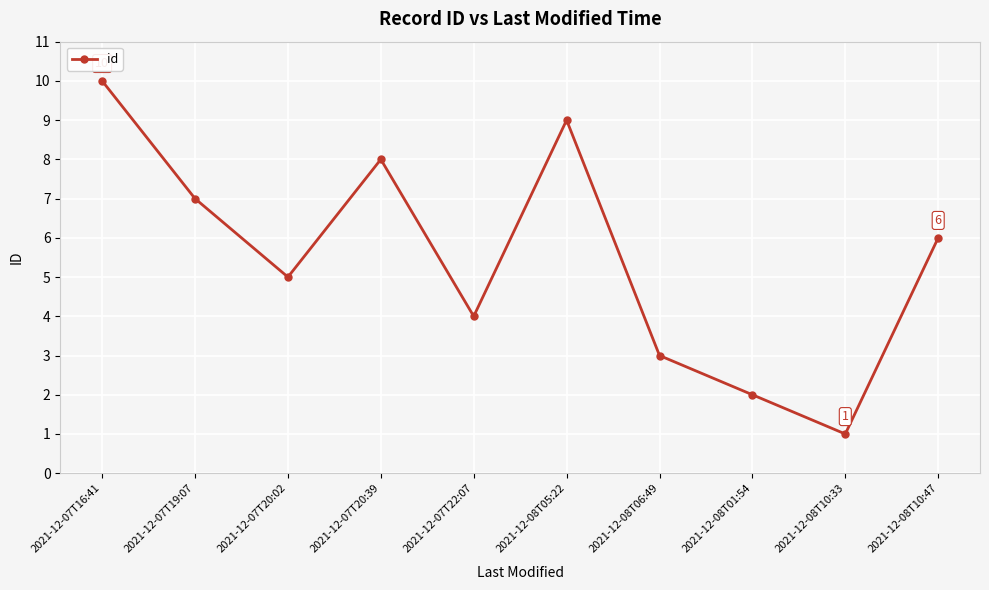

Between 2021-12-08T10:47 and 2021-12-08T10:33, which is larger?

2021-12-08T10:47